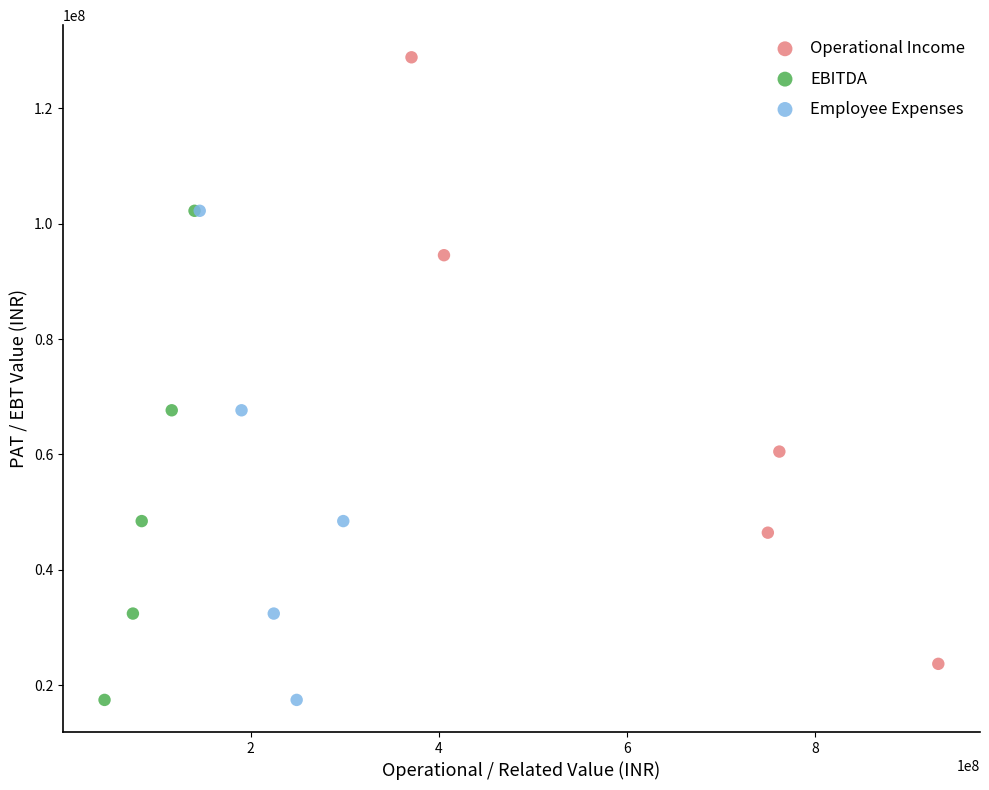

Which series has the largest Y range (max minus min)?

Operational Income